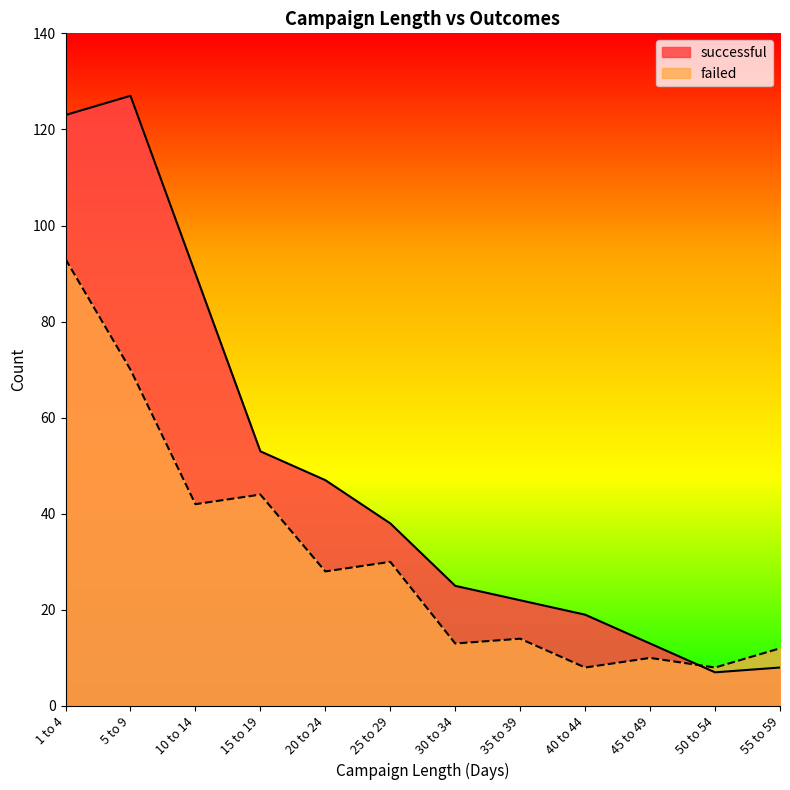

What is the lowest value of the failed series?

8